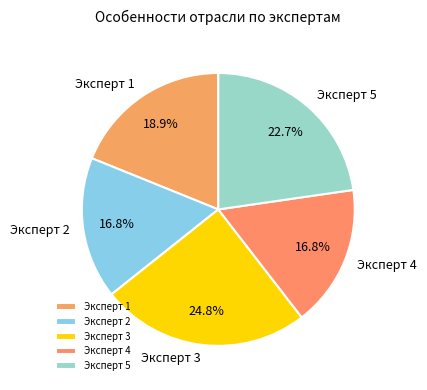

The Эксперт 4 slice represents 17% of the pie. True or false?

True